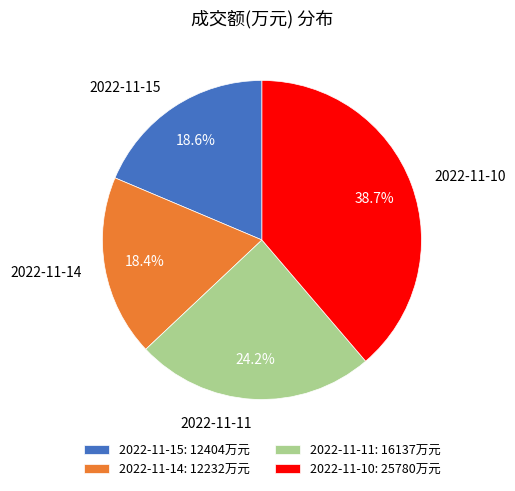

How many slices are in this pie chart?

4